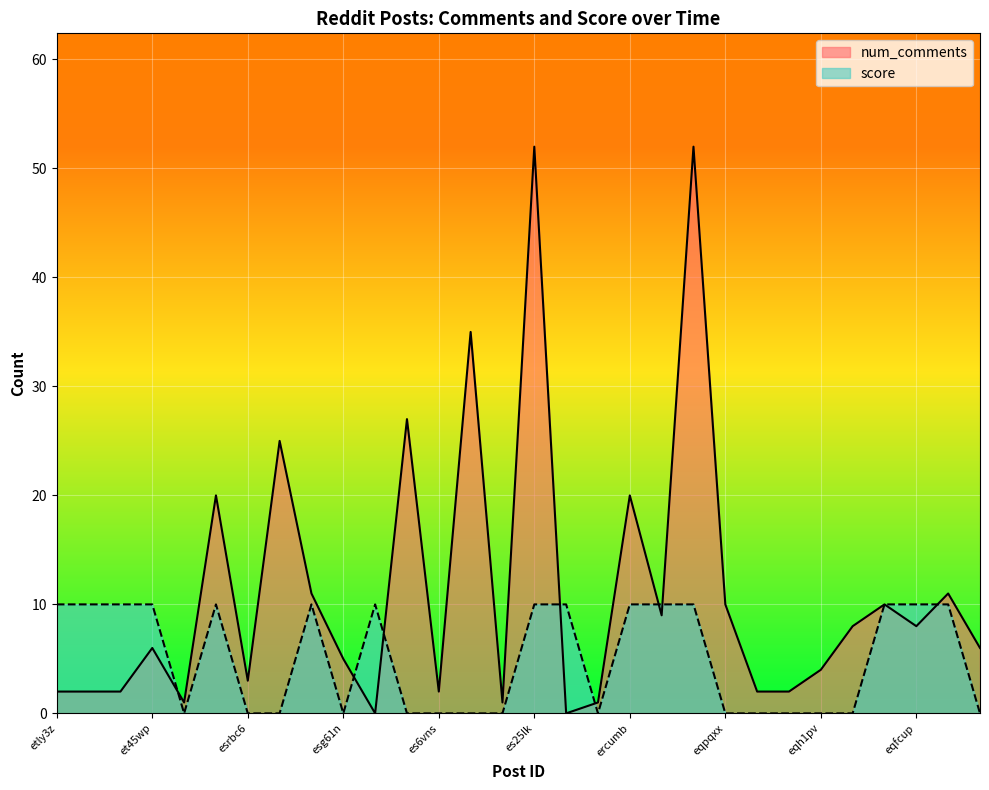

What is the greatest value displayed?

52